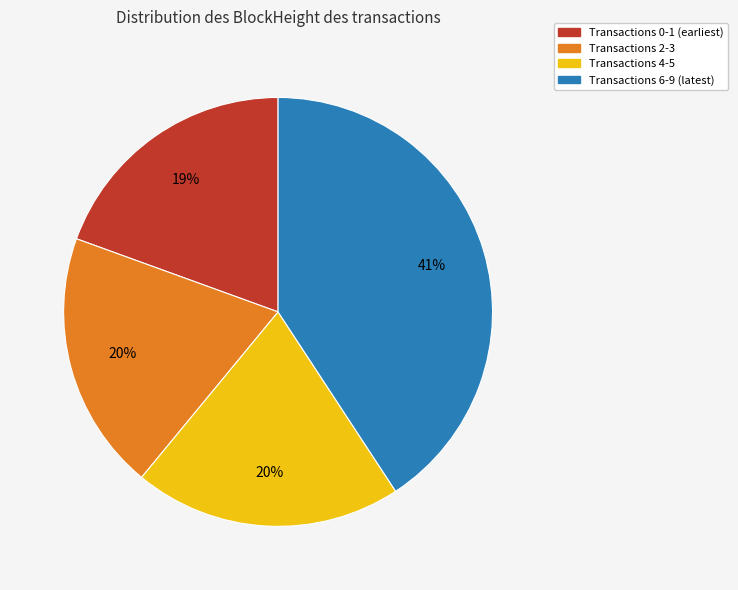

To the nearest percent, what is the average slice percentage?

25%